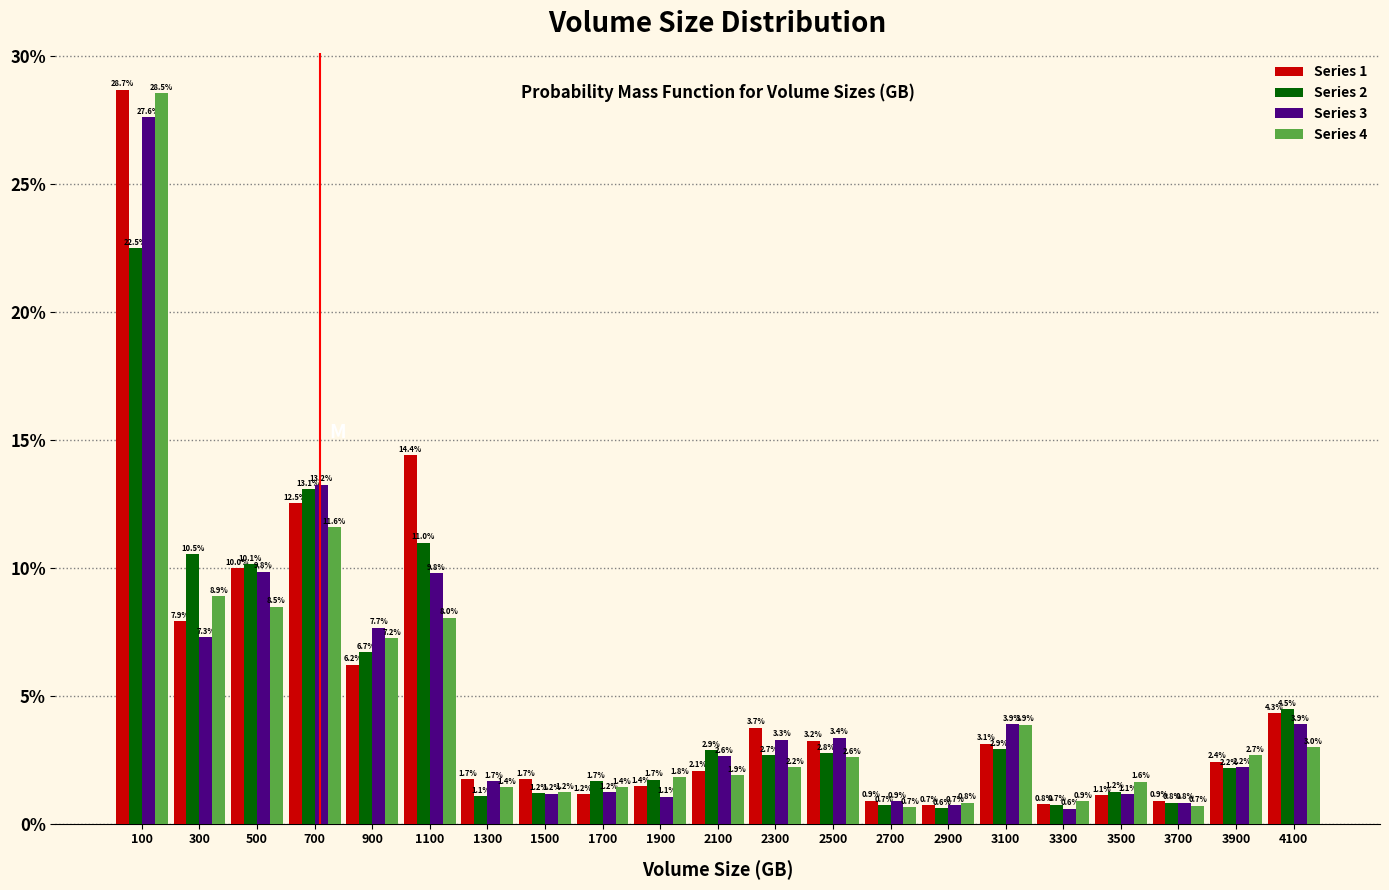

In the Series 4 series, which range on the x-axis has the tallest bar?

0 to 200